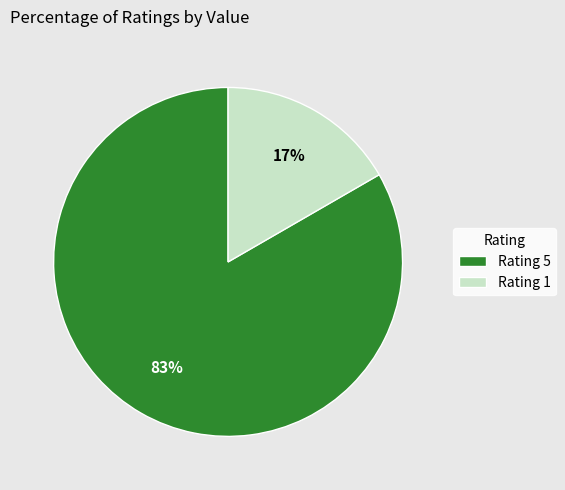

To the nearest percent, what percentage of the pie is Rating 5?

83%